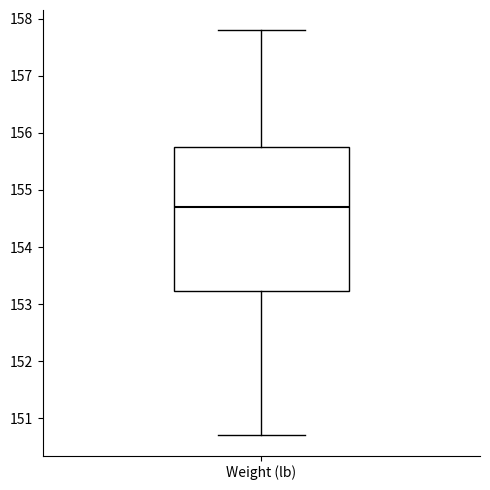

Where does the upper whisker of the box for Weight (lb) end on the y-axis? The values are not printed on the chart, so give them approximately, as read against the axis.

157.8